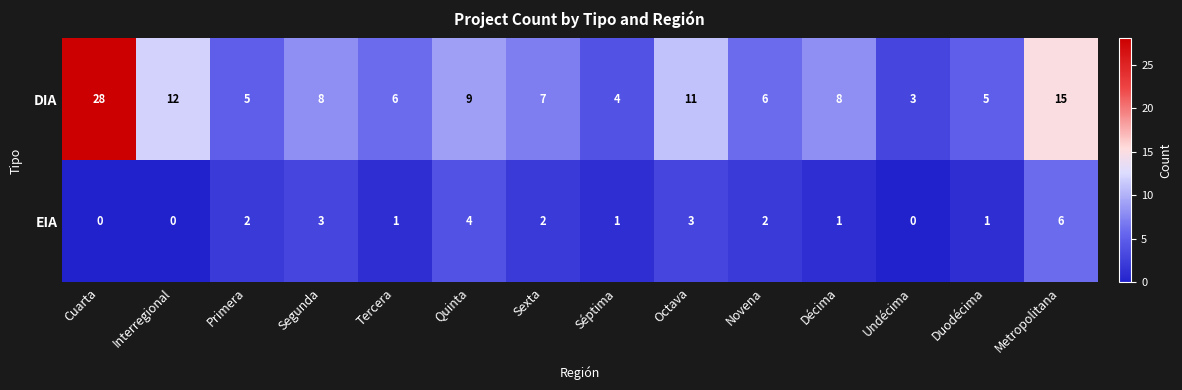

At which label does DIA reach its minimum?

Undécima